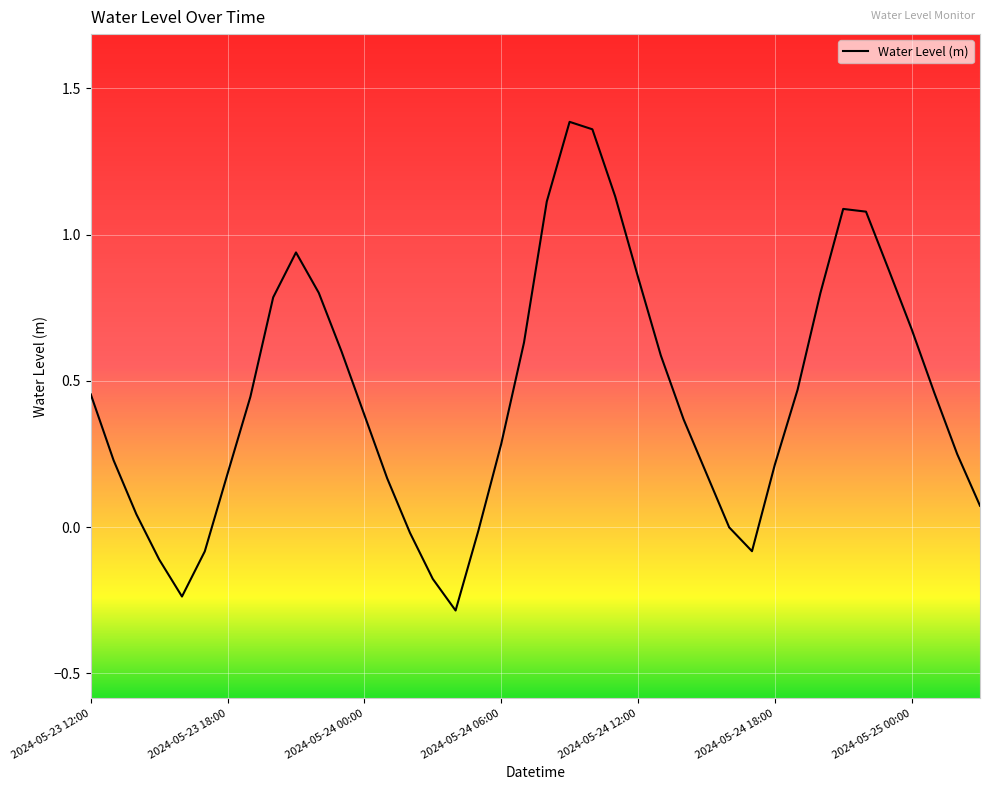

True or false: the data shows 0.2 at 2024-05-24 18:00.

True